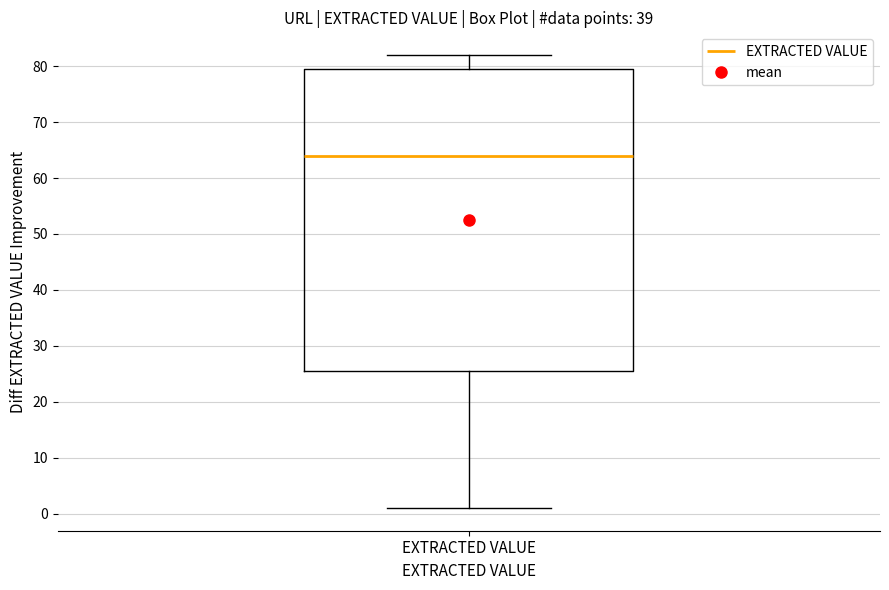

Where does the median line of the box for EXTRACTED VALUE sit on the y-axis? The values are not printed on the chart, so give them approximately, as read against the axis.

64